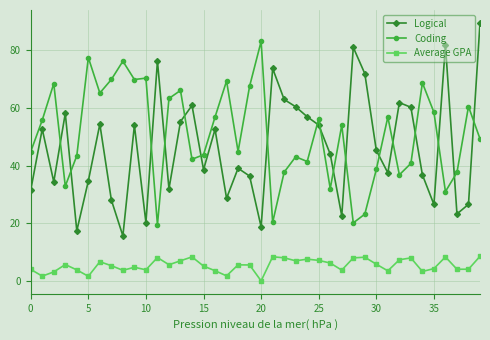

How many values in the Logical series exceed 45?

20